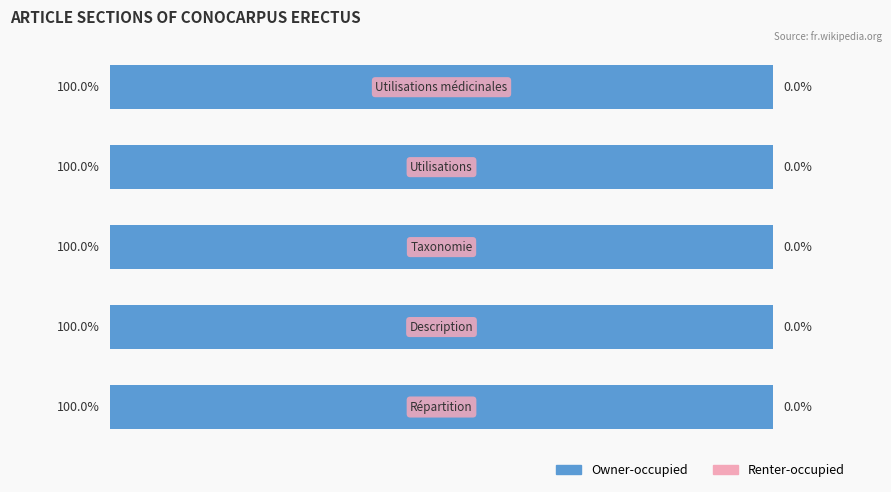

At which category is the sum across all series the highest?

Répartition